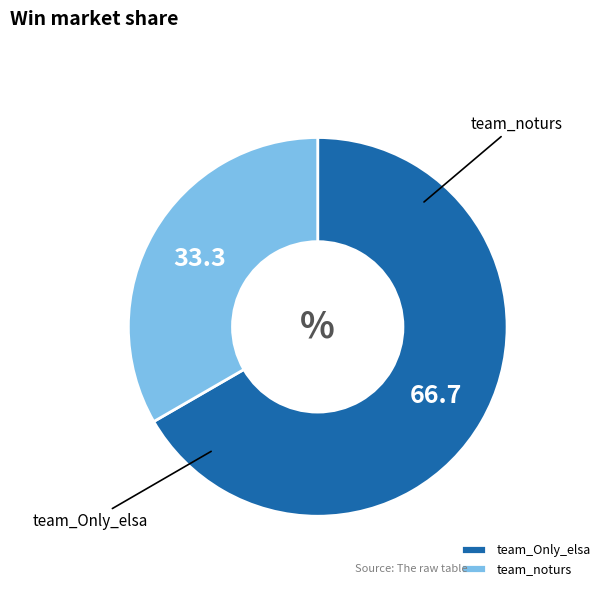

Which category accounts for the majority?

team_Only_elsa